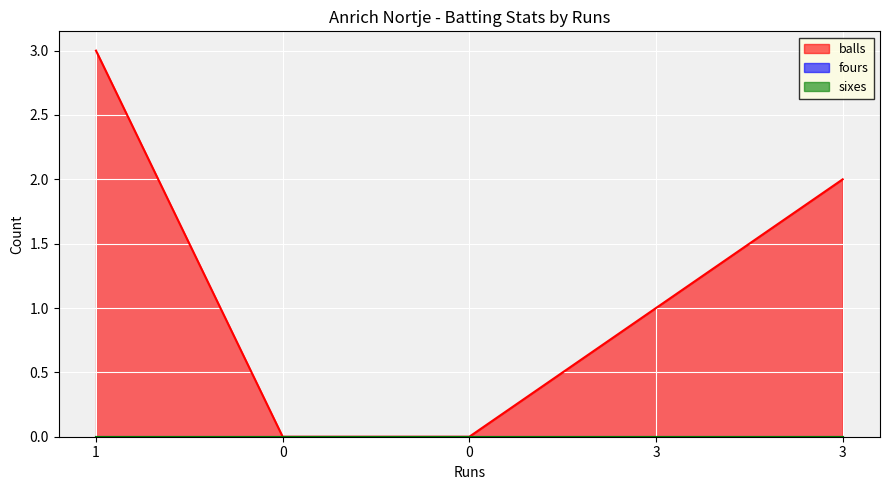

Rank the series at 3 from highest to lowest value.

balls, fours, sixes